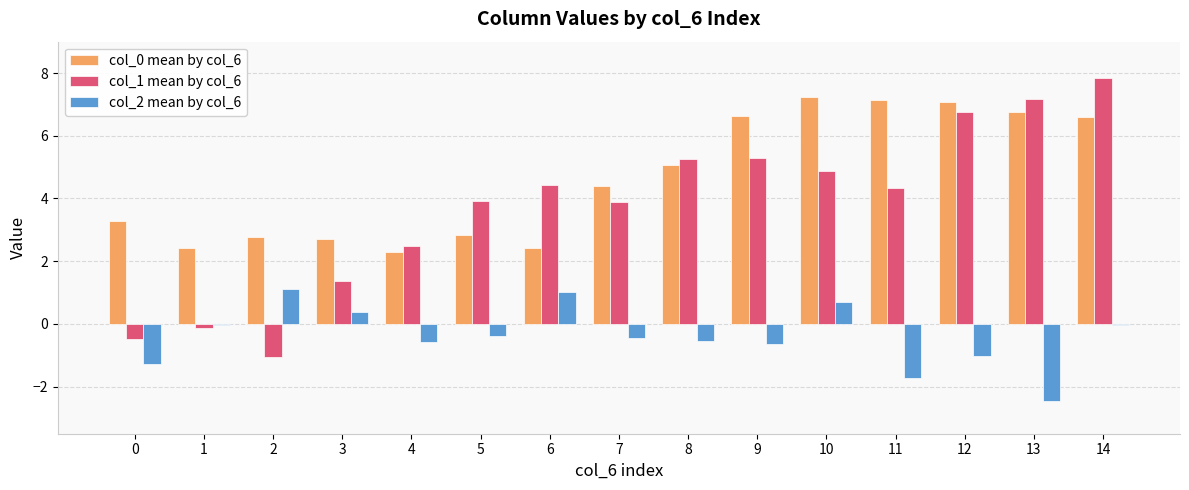

How many data points in col_0 mean by col_6 are above 4?

8